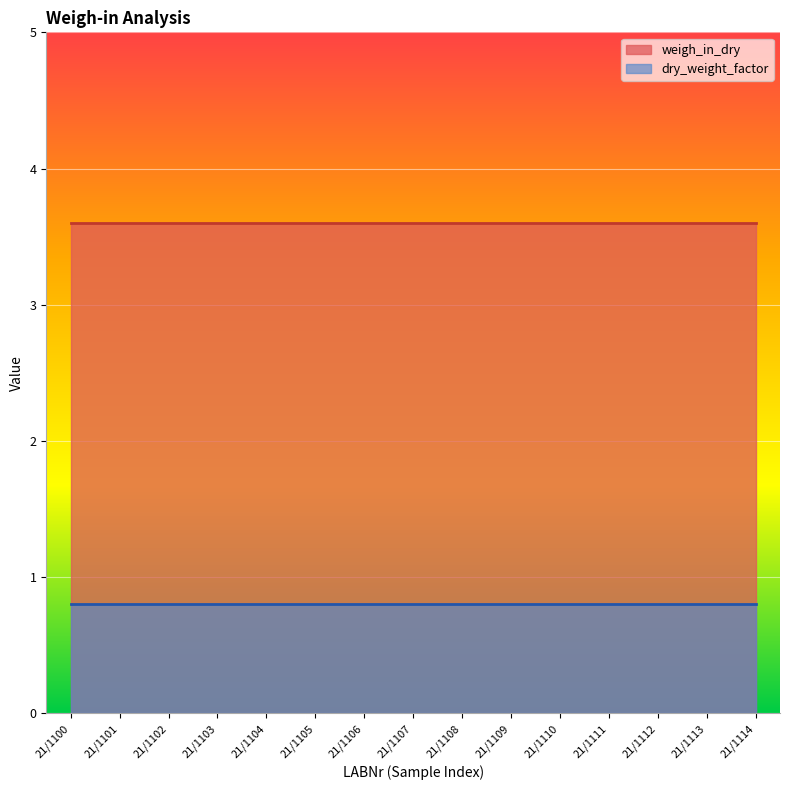

What is the value of the weigh_in_dry point at the 5th from the left?

3.6